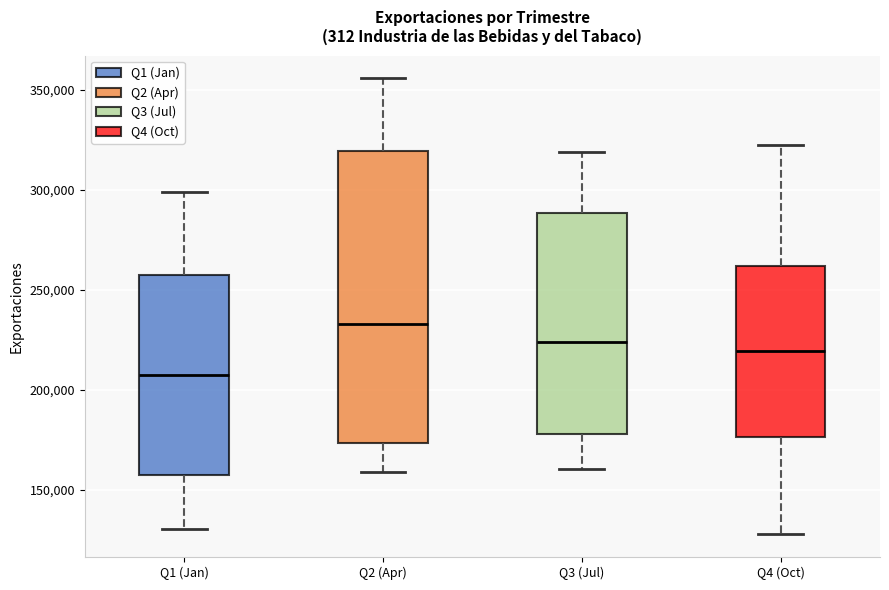

Where is the lower edge of the box for Q4 (Oct) on the y-axis? The values are not printed on the chart, so give them approximately, as read against the axis.

175000